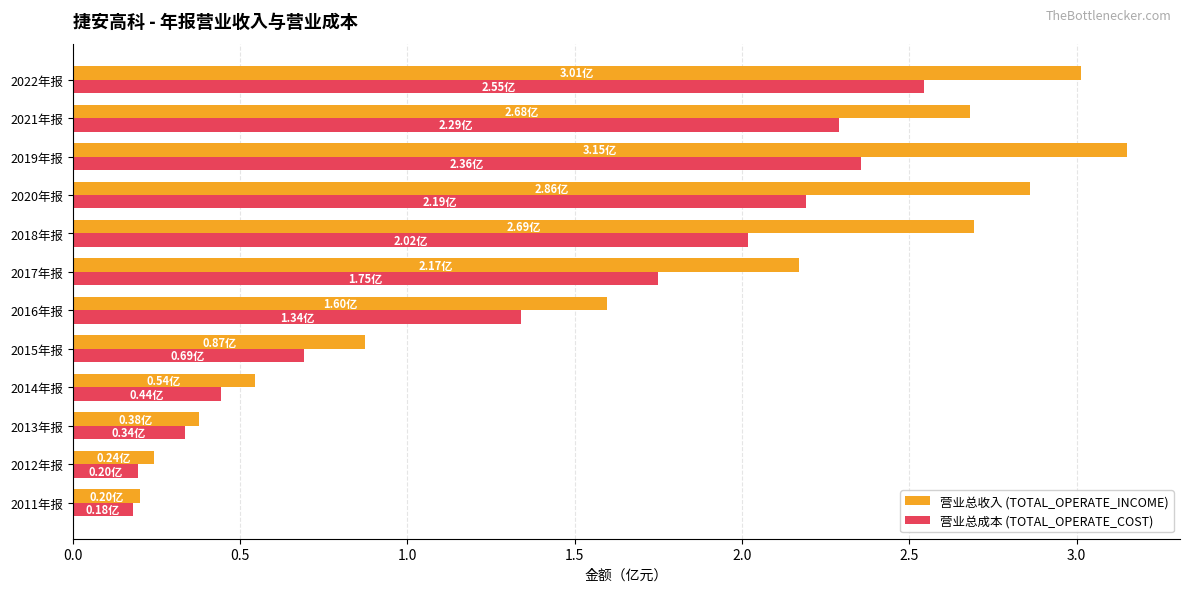

How many data points does each series have?

12